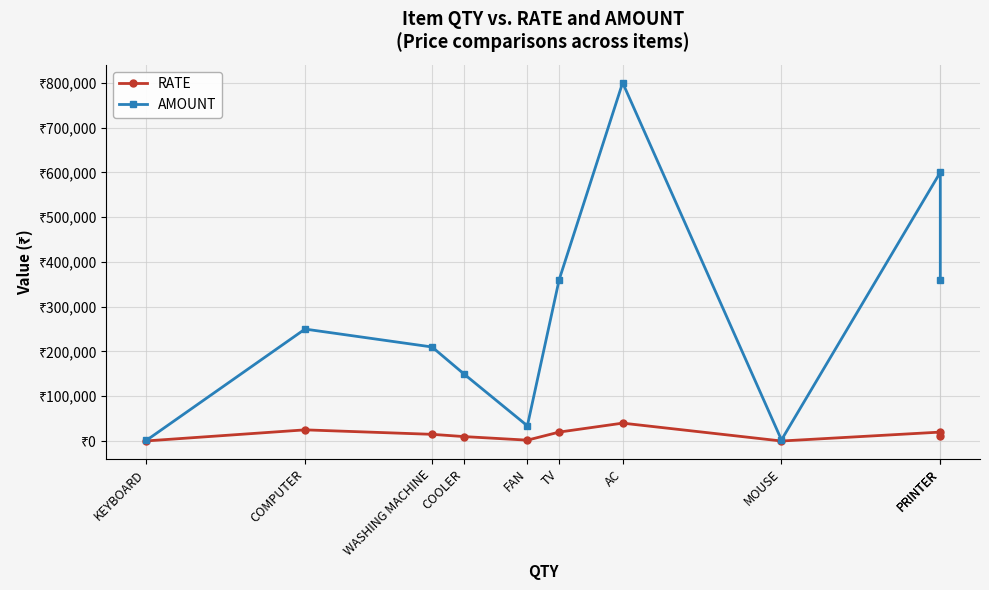

Which series has the largest range (max minus min)?

AMOUNT